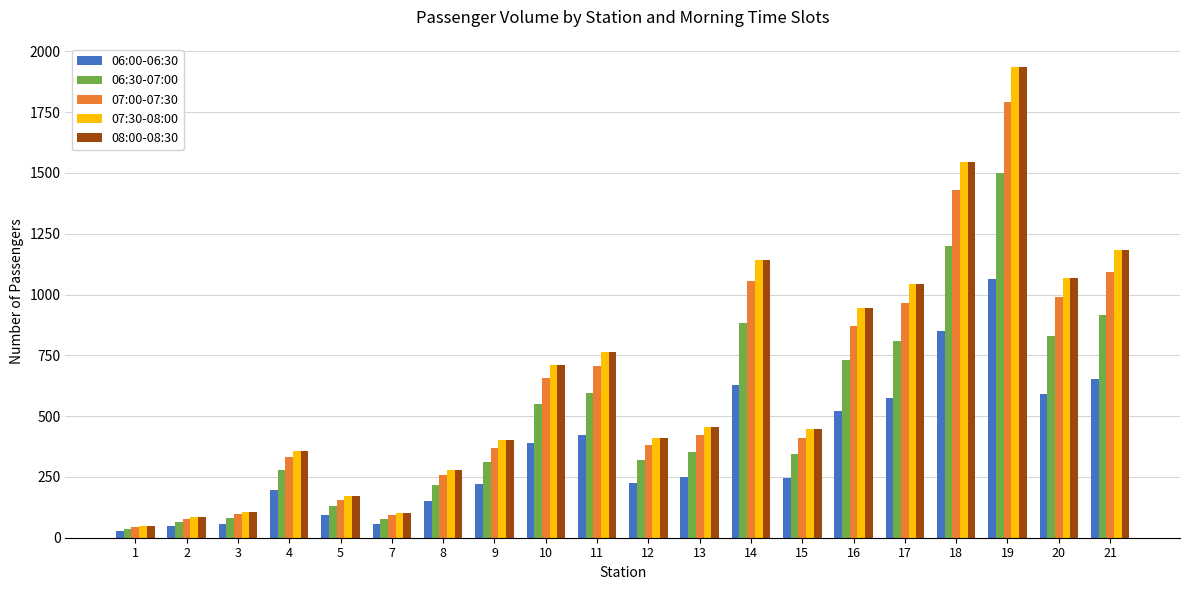

What is the spread (max minus min) of values at 14?

512